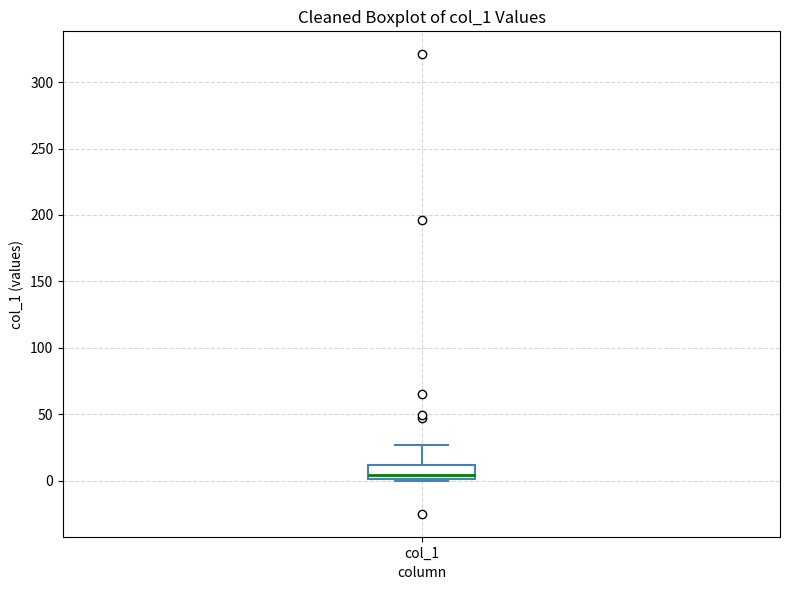

Read this box plot against the y-axis: the position of the median line, the range covered by the box, and the ends of both whiskers. The values are not printed on the chart, so give them approximately, as read against the axis.

median 5, box 0 to 10, whiskers 0 to 25